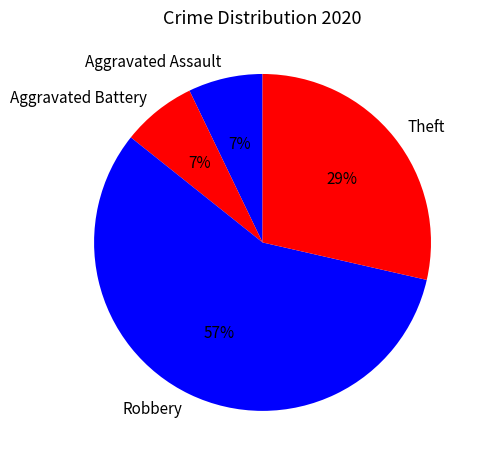

To the nearest percent, what portion does Robbery represent?

57%